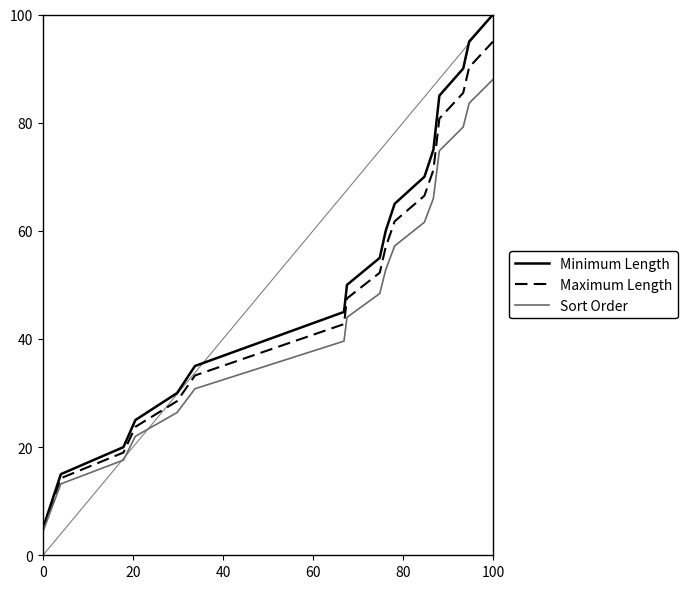

Which series has the widest spread of values?

Minimum Length